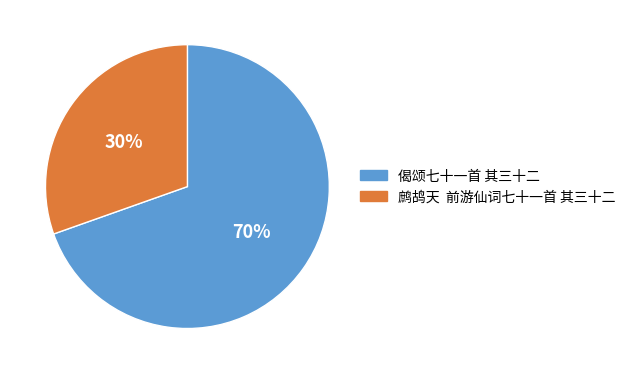

Which slice is the smallest?

鹧鸪天 前游仙词七十一首 其三十二